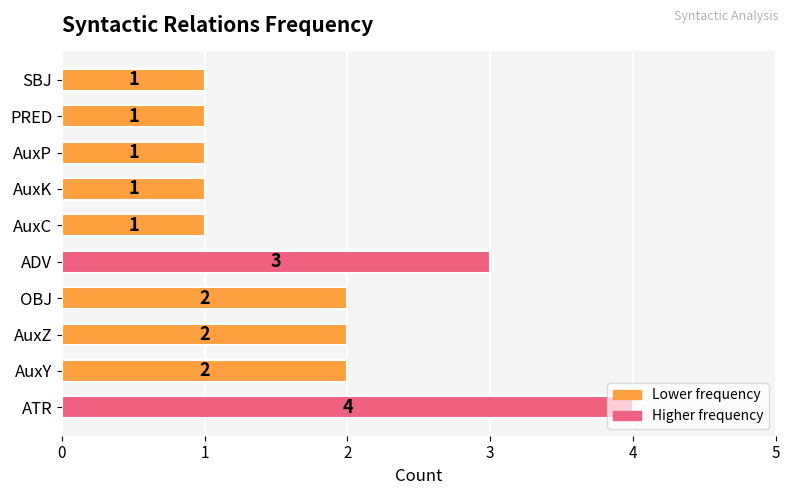

What is the maximum value shown in the chart?

4